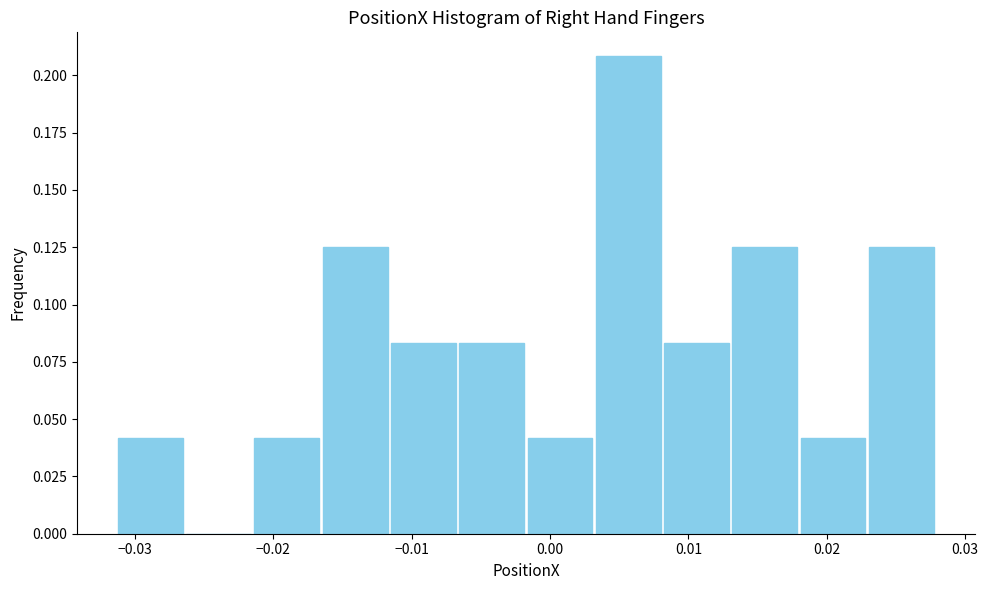

Reading left to right, transcribe this chart: for each bar, give the range it covers on the x-axis and its height. Neither the bar edges nor the heights are printed on the chart, so give them approximately, as read against the axes.

-0.031 to -0.026: 0.040
-0.026 to -0.021: 0
-0.021 to -0.017: 0.040
-0.017 to -0.012: 0.125
-0.012 to -0.007: 0.085
-0.007 to -0.002: 0.085
-0.002 to 0.003: 0.040
0.003 to 0.008: 0.210
0.008 to 0.013: 0.085
0.013 to 0.018: 0.125
0.018 to 0.023: 0.040
0.023 to 0.028: 0.125